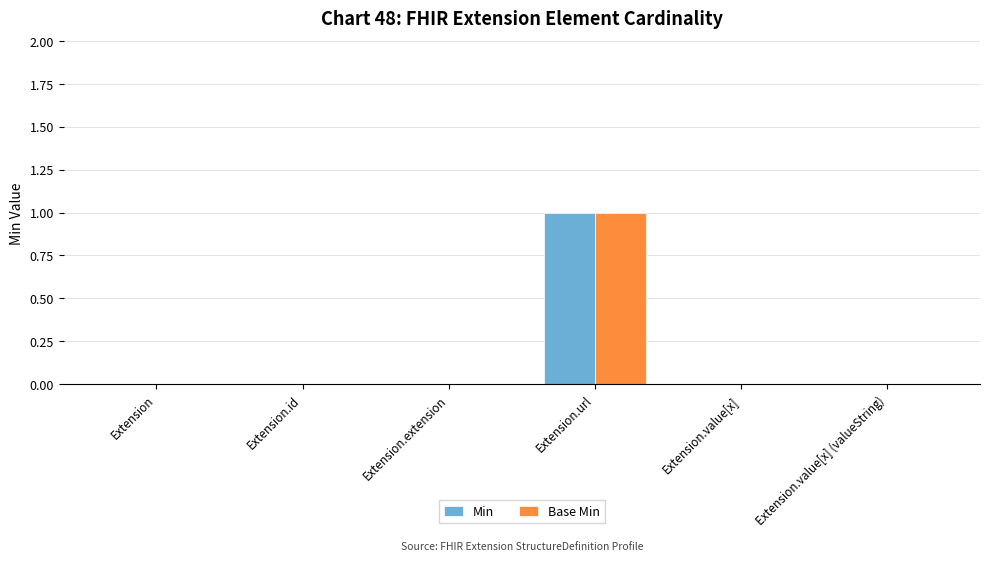

What are all the series names shown in the legend?

Min, Base Min